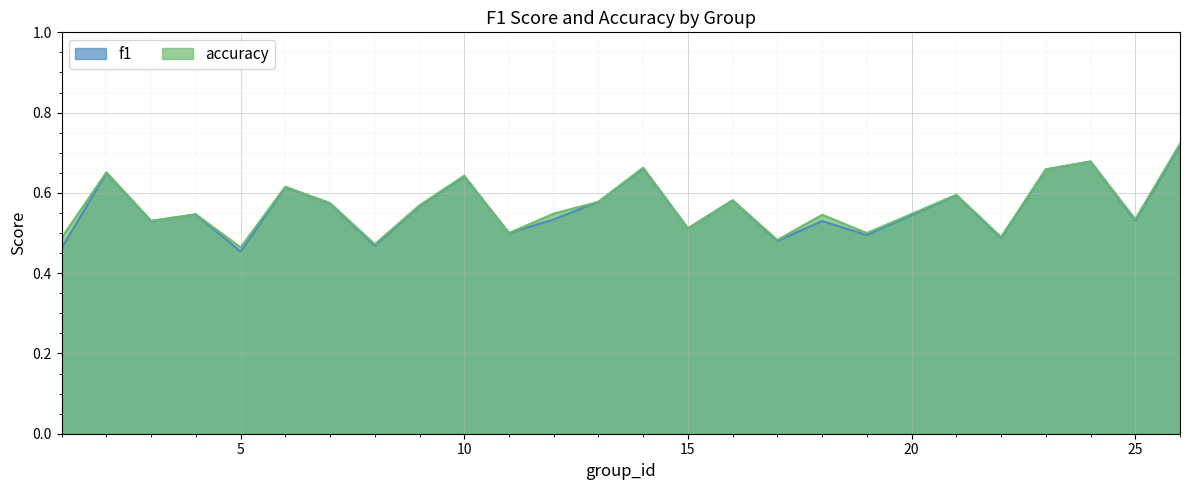

The f1 series shows 0.3 at 5. True or false?

False